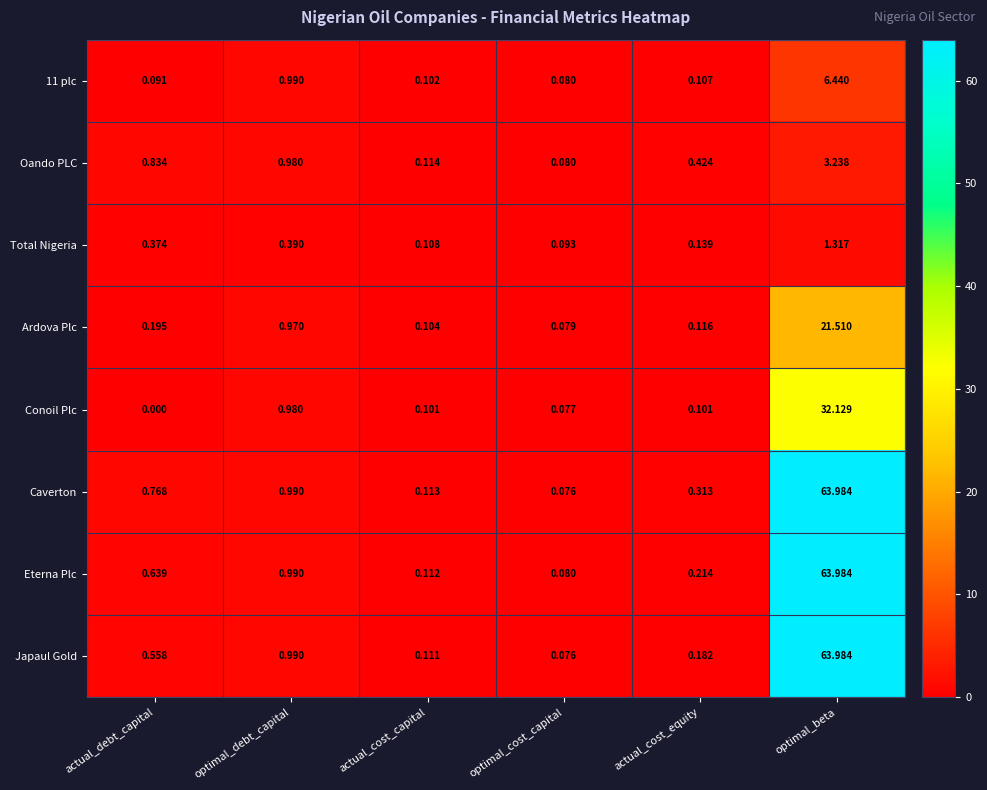

At which label is Japaul Gold closest to 32?

optimal_debt_capital